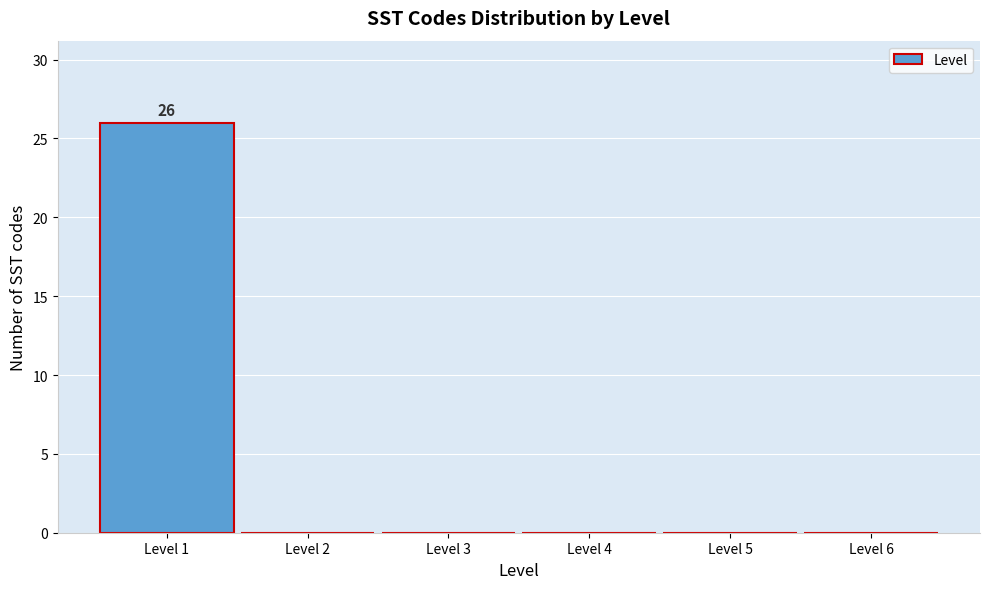

Which range on the x-axis has the tallest bar?

0.5 to 1.5